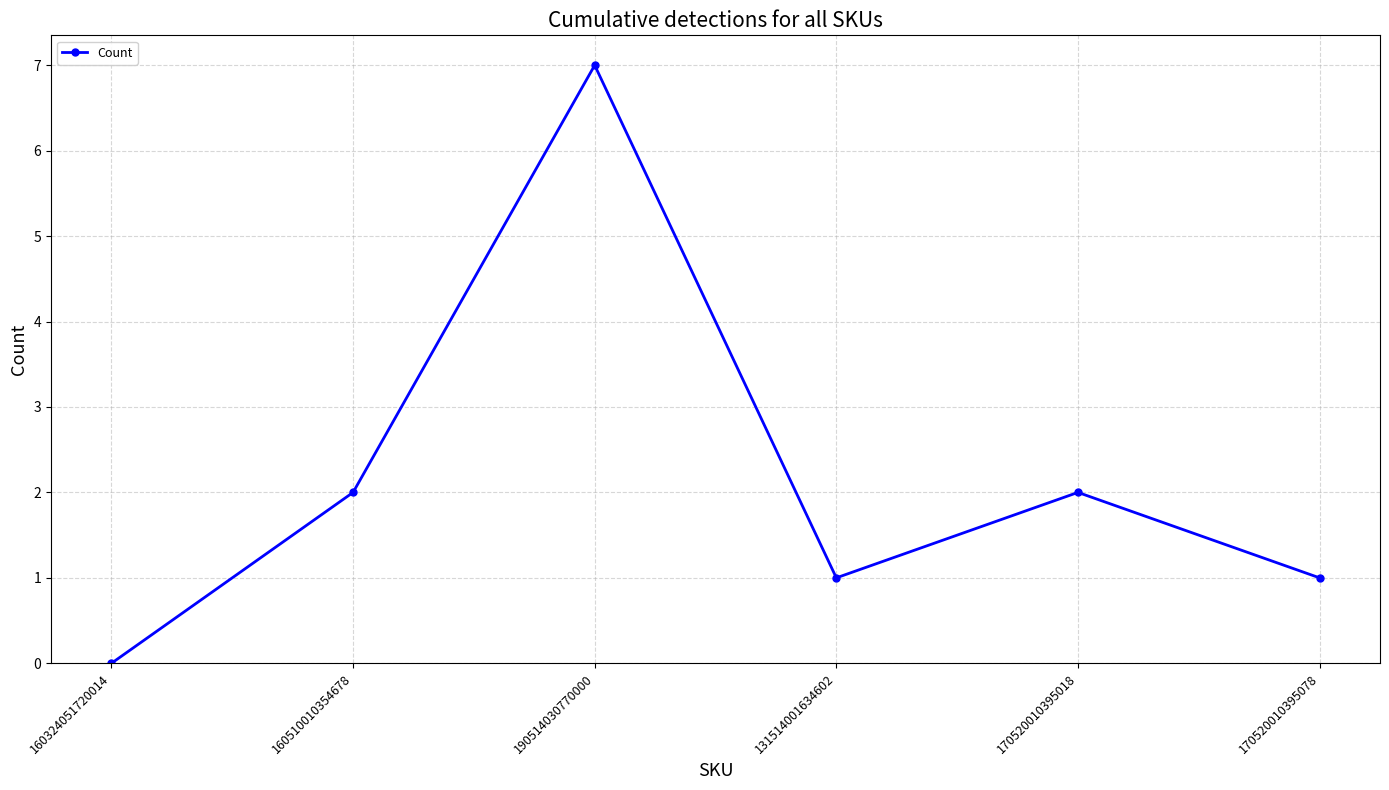

Which has a higher value, 190514030770000 or 170520010395018?

190514030770000